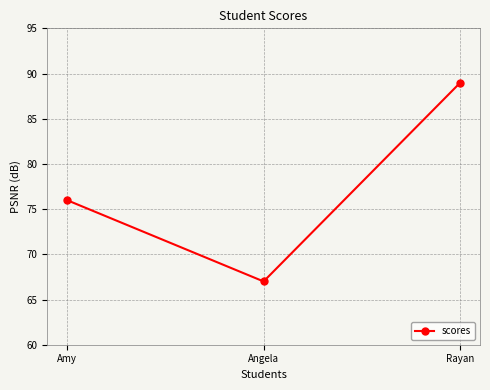

What is the value of the 2nd point from the left?

67